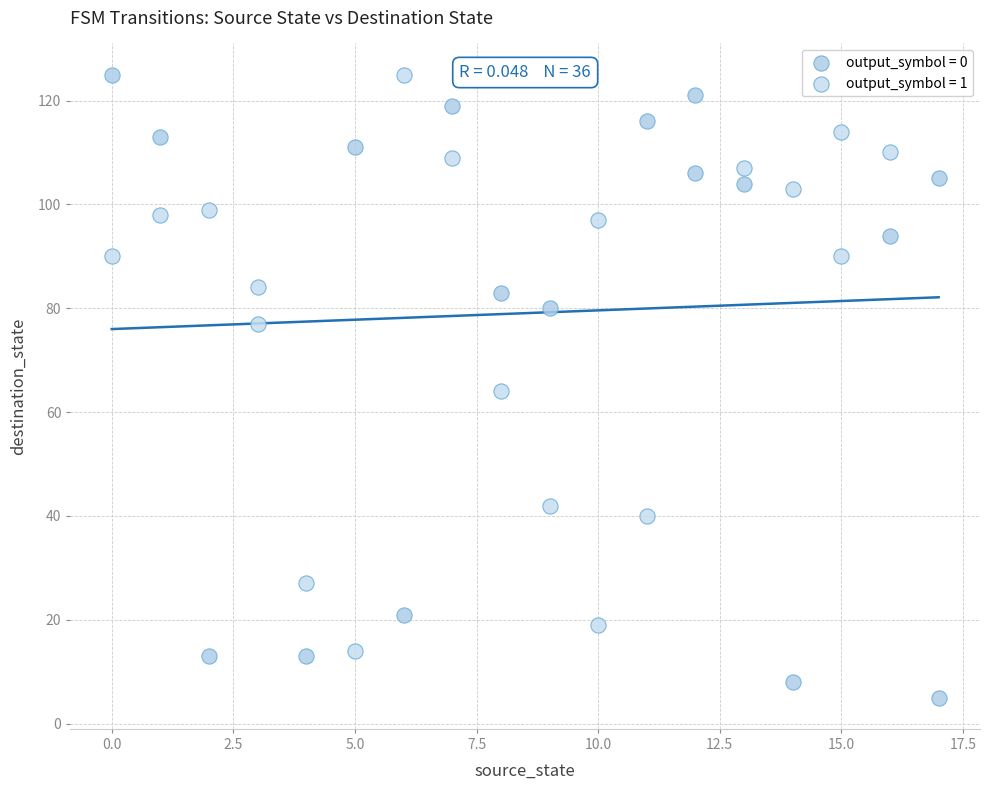

Which series reaches the minimum Y coordinate?

output_symbol = 0